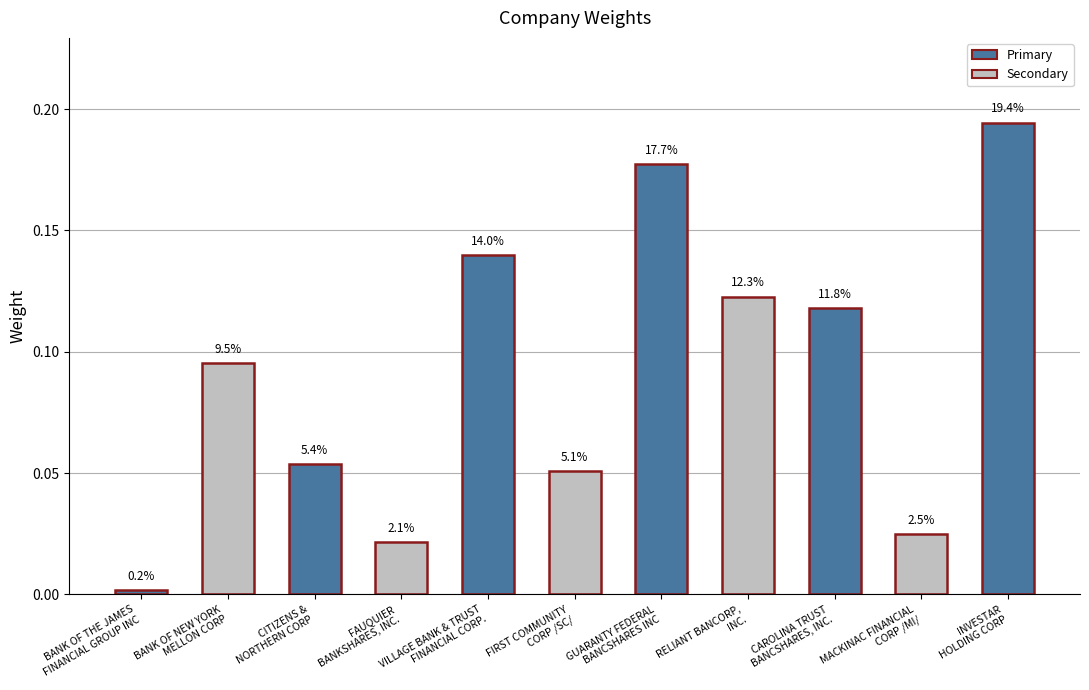

List the labels in order of value, largest first.

INVESTAR
HOLDING CORP, GUARANTY FEDERAL
BANCSHARES INC, VILLAGE BANK & TRUST
FINANCIAL CORP., RELIANT BANCORP,
INC., CAROLINA TRUST
BANCSHARES, INC., BANK OF NEW YORK
MELLON CORP, CITIZENS &
NORTHERN CORP, FIRST COMMUNITY
CORP /SC/, MACKINAC FINANCIAL
CORP /MI/, FAUQUIER
BANKSHARES, INC., BANK OF THE JAMES
FINANCIAL GROUP INC